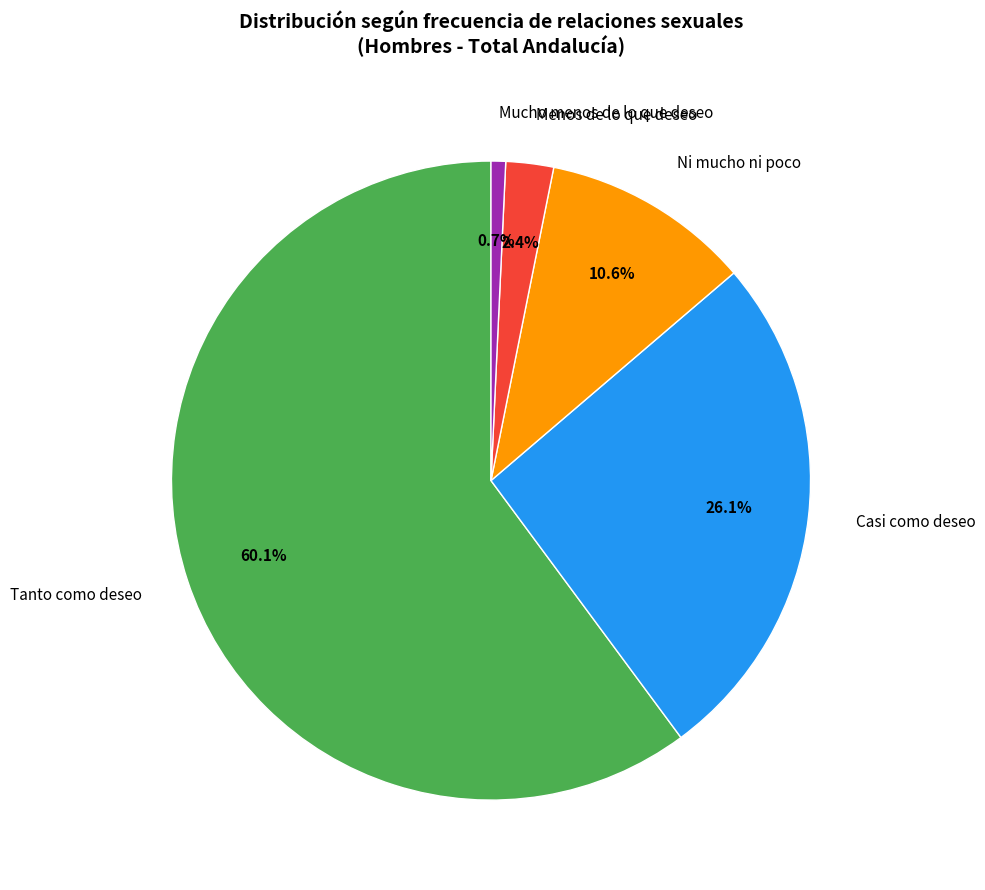

How many segments does this pie chart have?

5